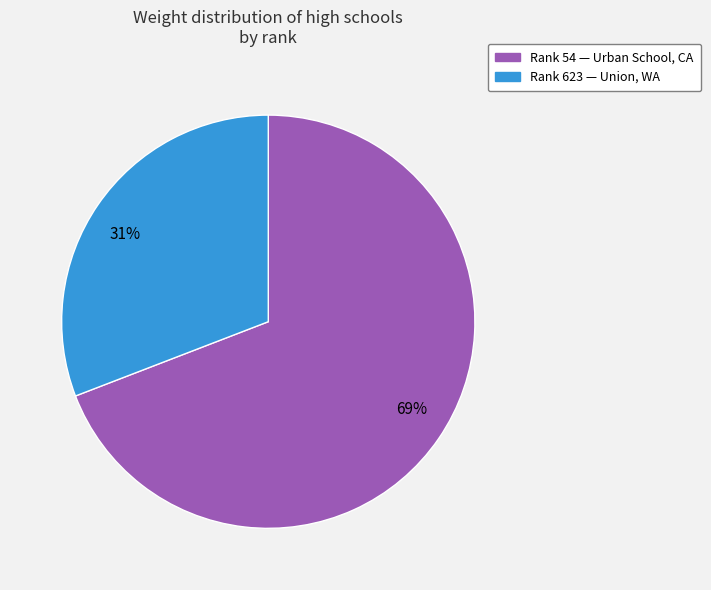

Does any single category account for the majority?

Yes